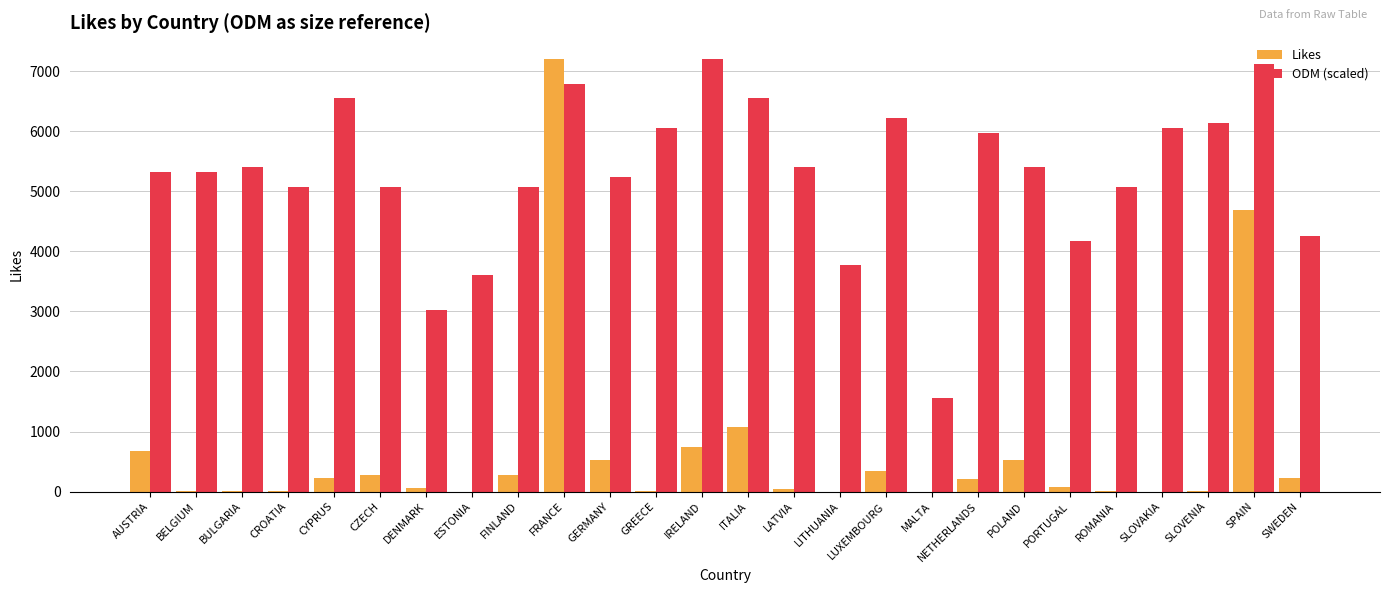

What is the sum of the ODM (scaled) values at BULGARIA and ITALIA?

11950.4